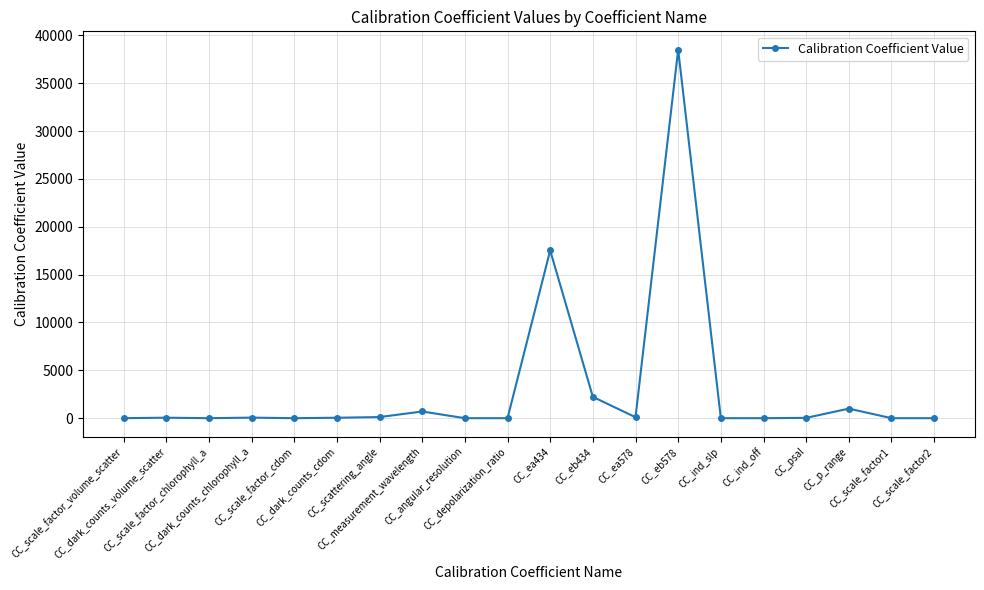

What is the difference between the second highest and second lowest values?

17533.0